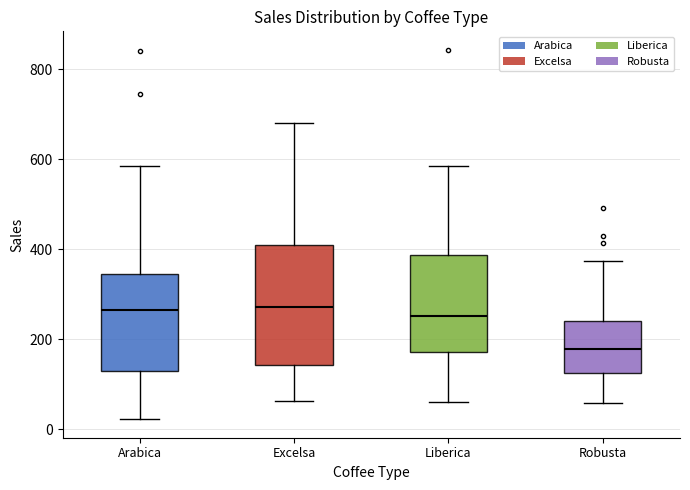

Which box's median line is the lowest?

Robusta